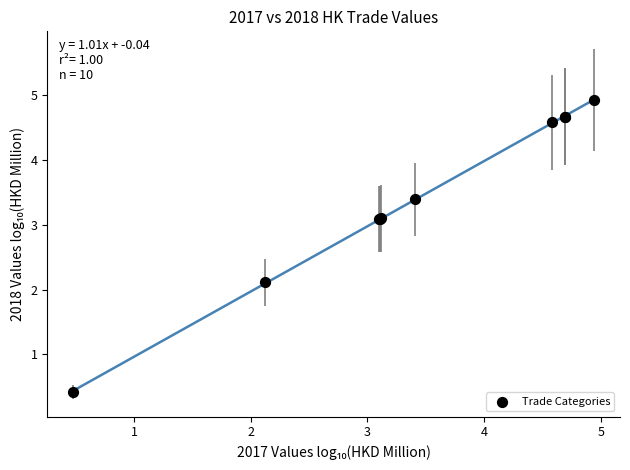

What Y value in the scatter plot is closest to 2?

2.1